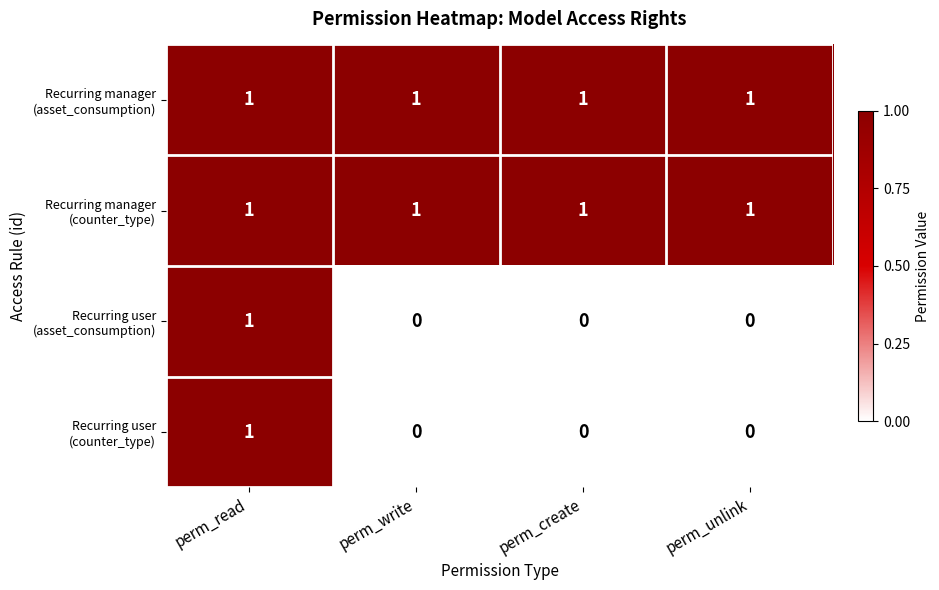

What is the total value across all series at perm_read?

4